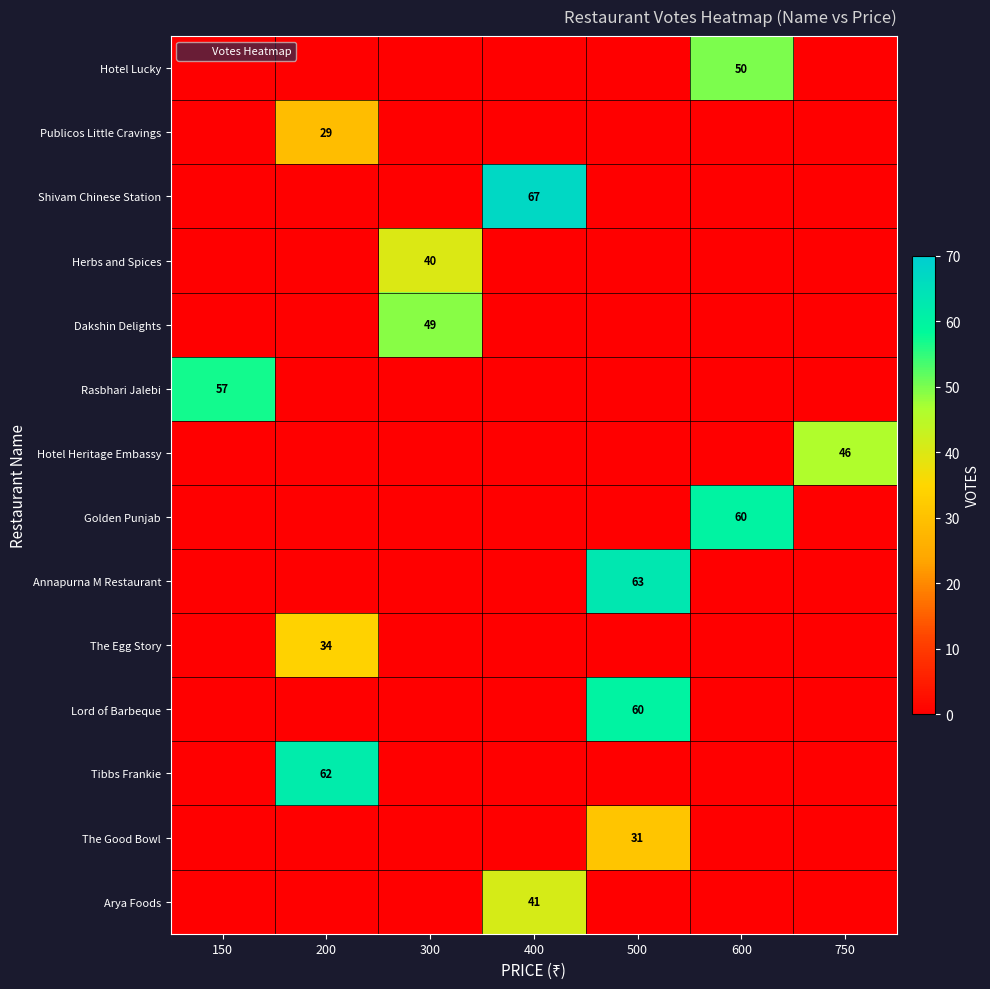

How many categories are shown in the chart?

7